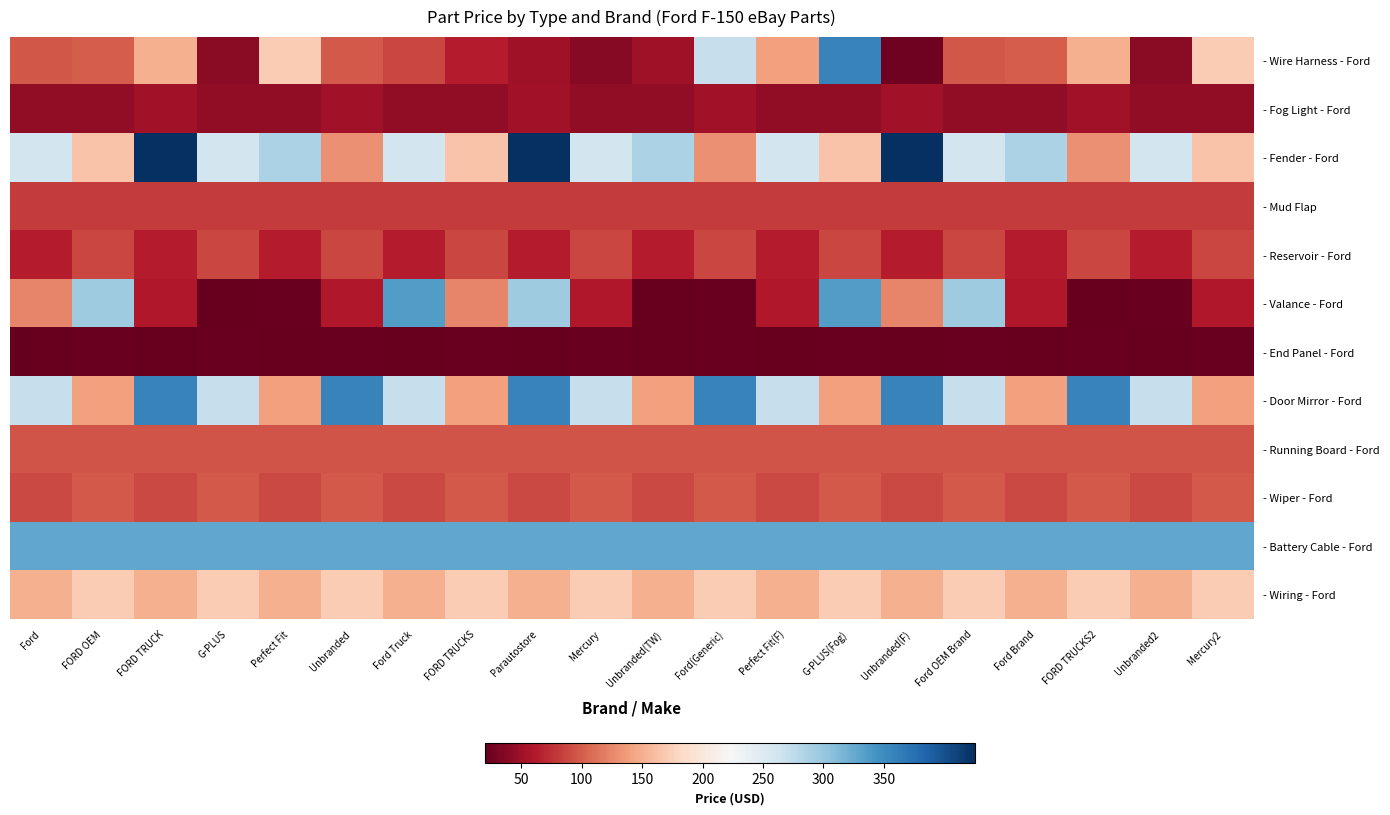

At how many categories does at least one series exceed 359?

3